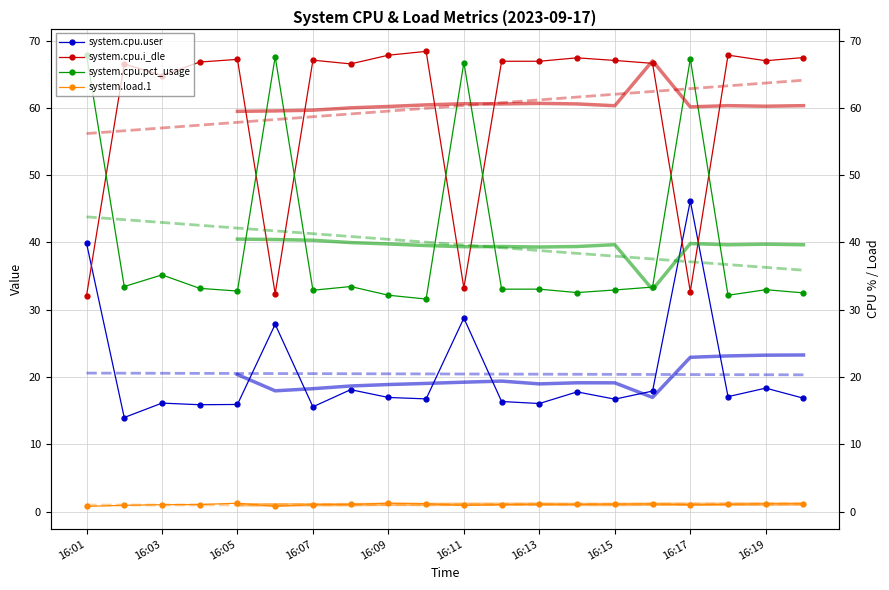

List the series in order of their overall mean, highest first.

system.cpu.i_dle, system.cpu.pct_usage, system.cpu.user, system.load.1